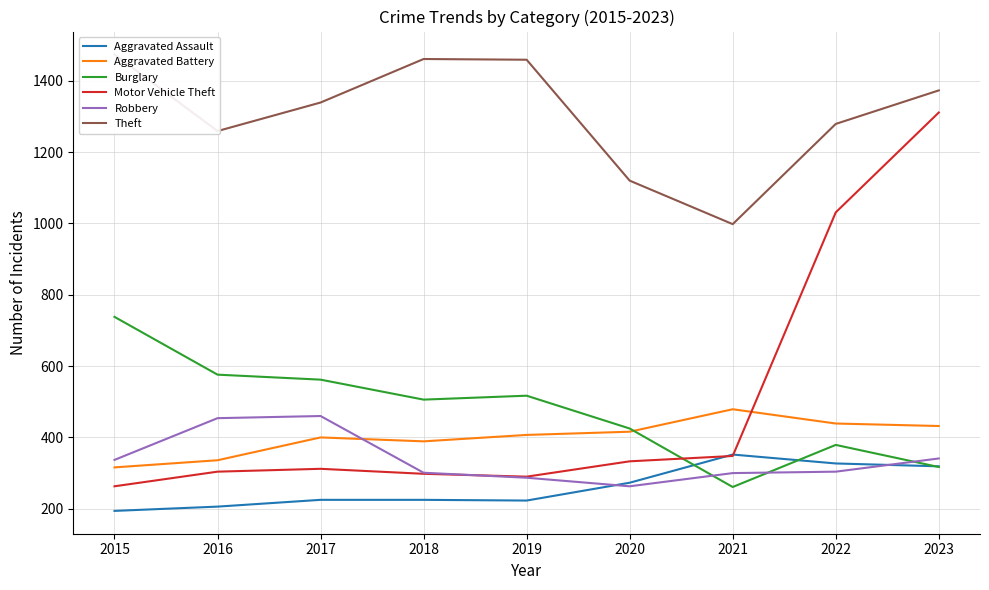

Is it true that Aggravated Battery equals 86 at 2019?

False